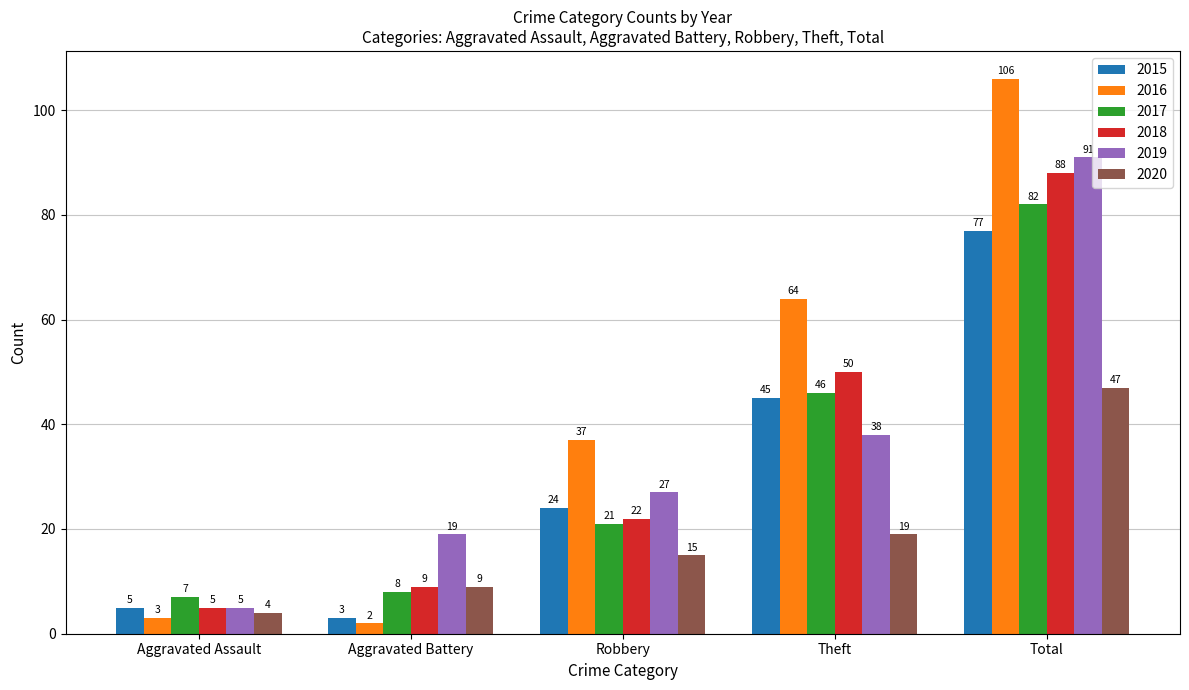

What are all the series names shown in the legend?

2015, 2016, 2017, 2018, 2019, 2020